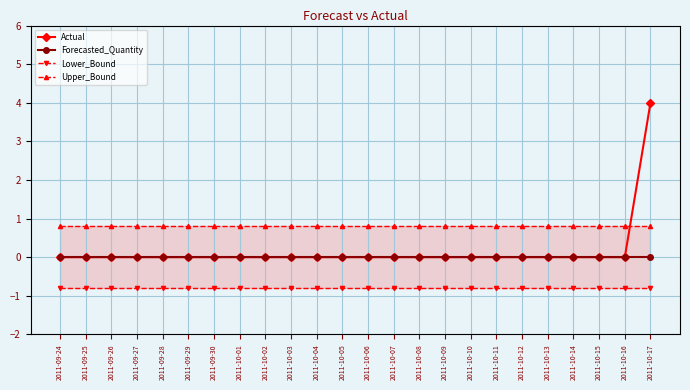

Which series has the largest range (max minus min)?

Actual